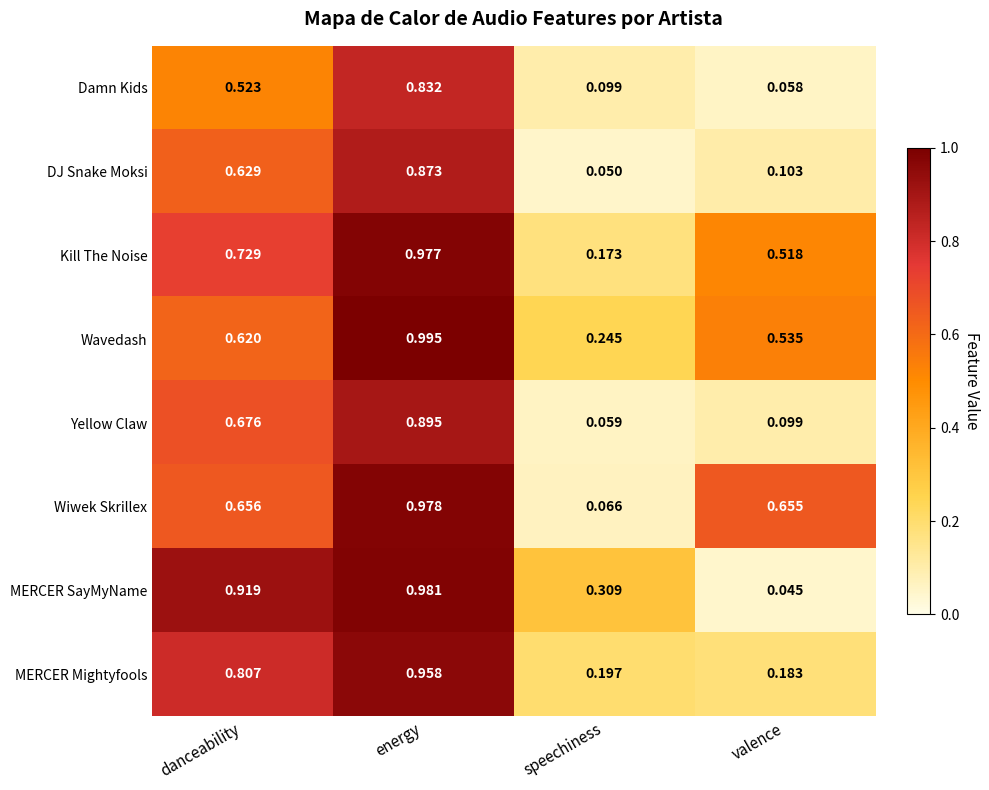

List the series in order of their peak value, lowest first.

Damn Kids, DJ Snake Moksi, Yellow Claw, MERCER Mightyfools, Kill The Noise, Wiwek Skrillex, MERCER SayMyName, Wavedash